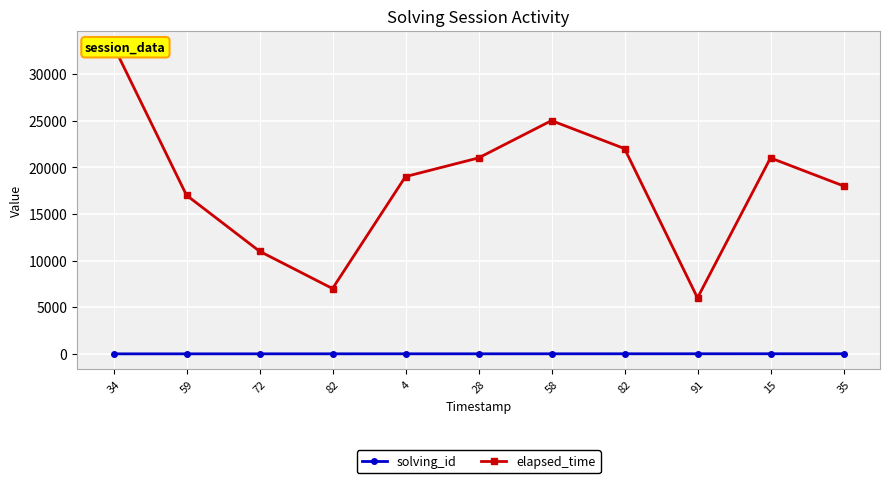

Rank the series at 15 from highest to lowest value.

elapsed_time, solving_id